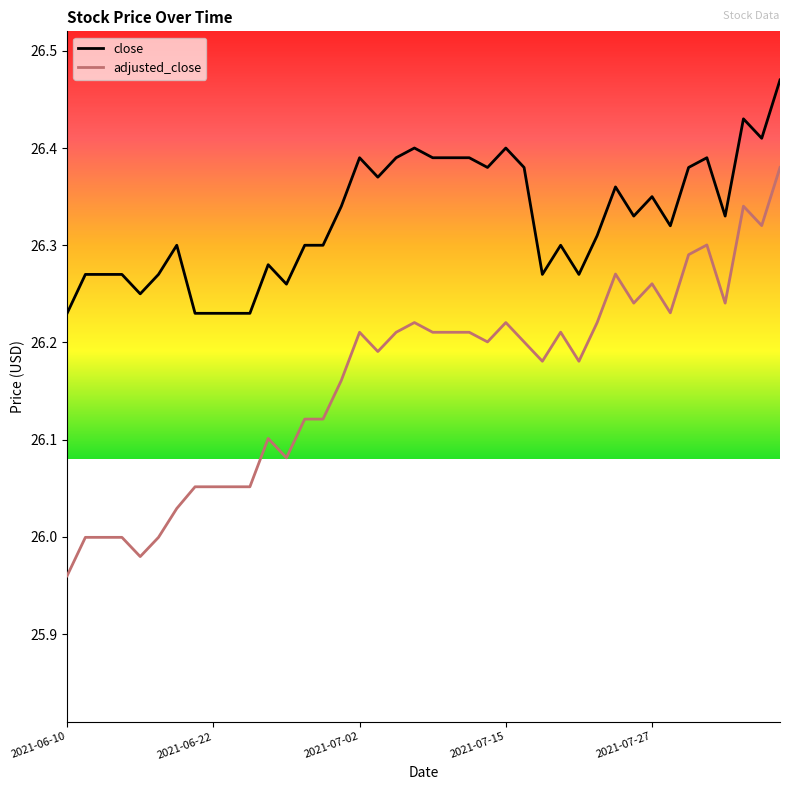

Rank the series by their average value, from lowest to highest.

adjusted_close, close